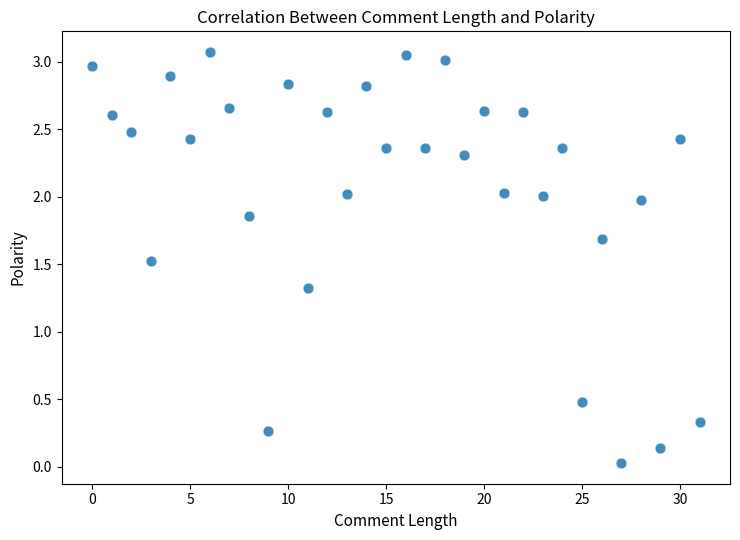

What Y value in the scatter plot is closest to 1?

1.3